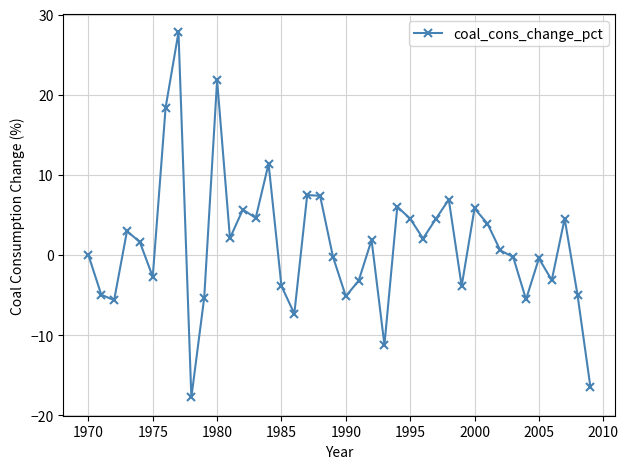

Count the number of categories in the chart.

40